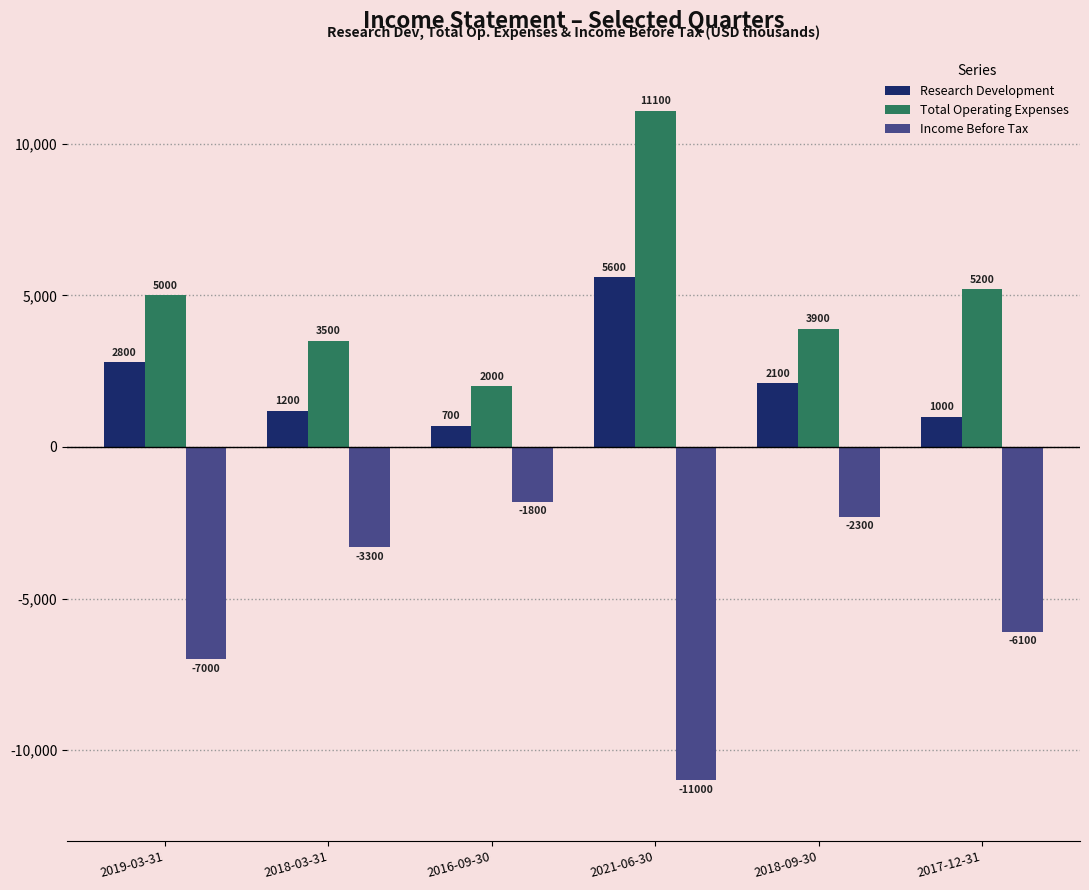

How many data points does each series have?

6